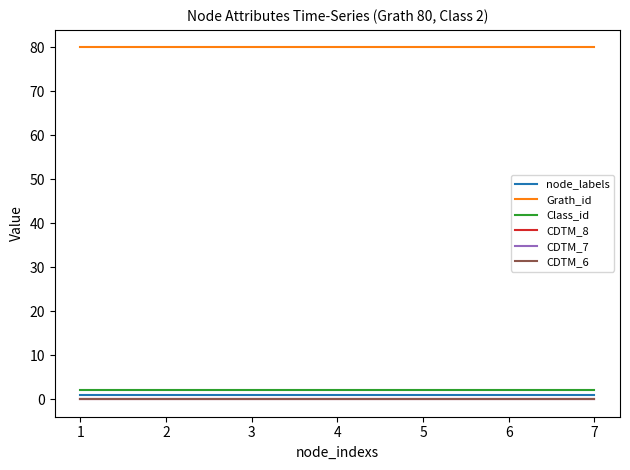

The CDTM_8 series shows 0 at 6. True or false?

True